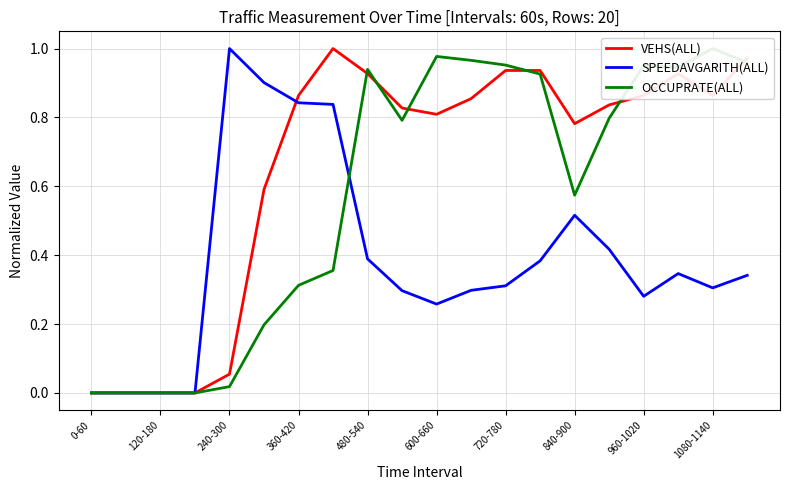

How many categories are shown in the chart?

20